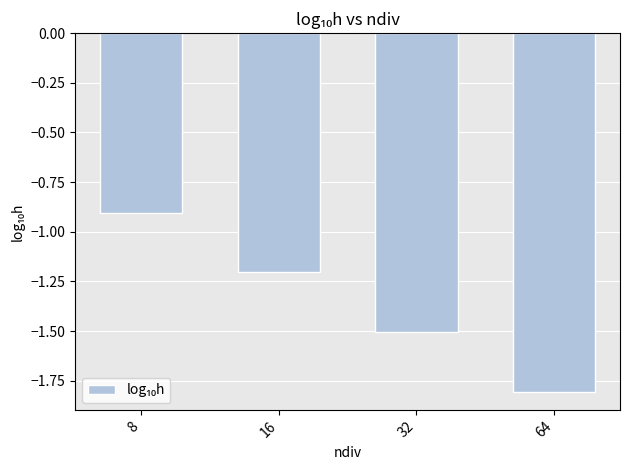

Rank the categories by value from lowest to highest.

64, 32, 16, 8